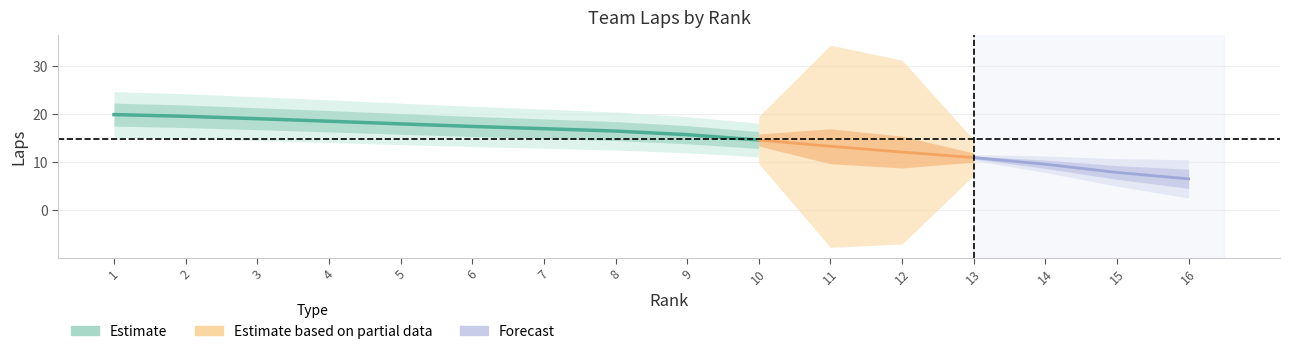

List the labels in order of value, largest first.

1, 2, 3, 4, 5, 6, 7, 8, 9, 10, 11, 12, 13, 14, 15, 16